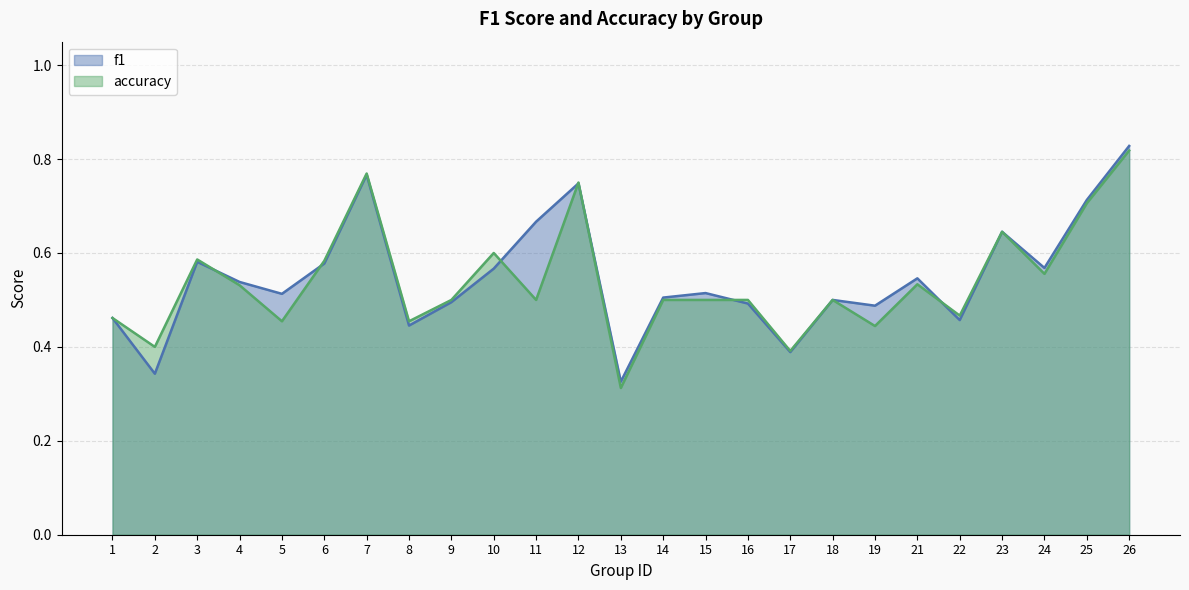

Where is accuracy nearest to the value 0?

13